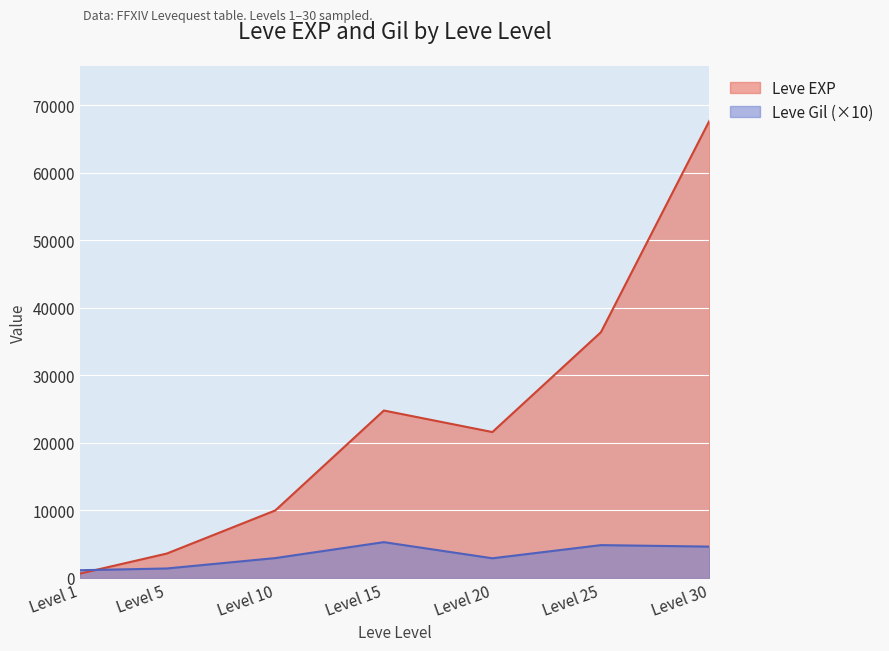

Which category has the highest value across all series?

Level 30